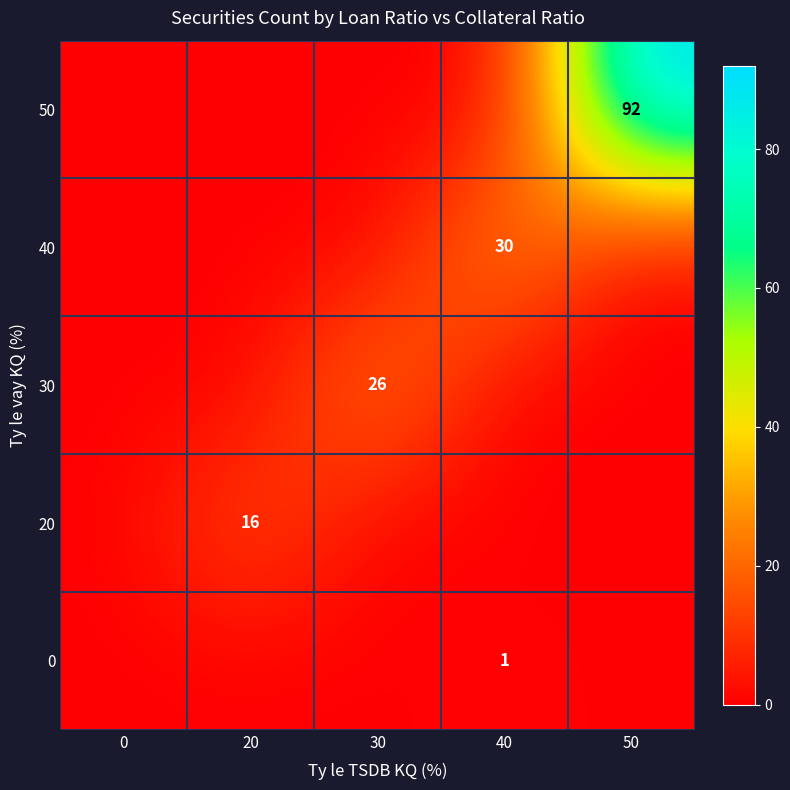

Count the number of data series in this chart.

5